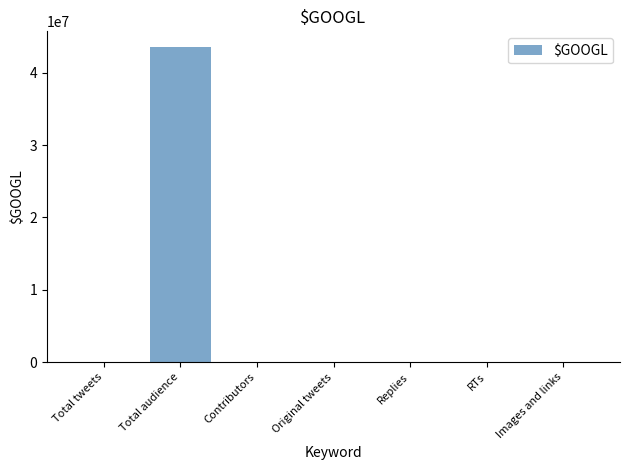

Is it true that the value at Original tweets is 16295?

True